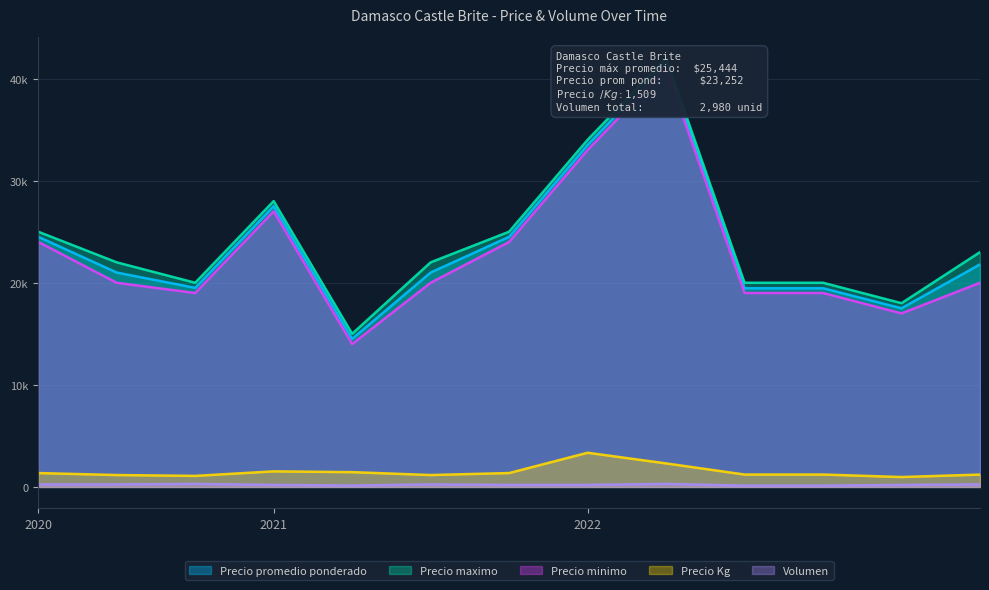

Is the value of Precio maximo at 2022-12-22 greater than the value of Precio Kg at 2022-11-30?

Yes